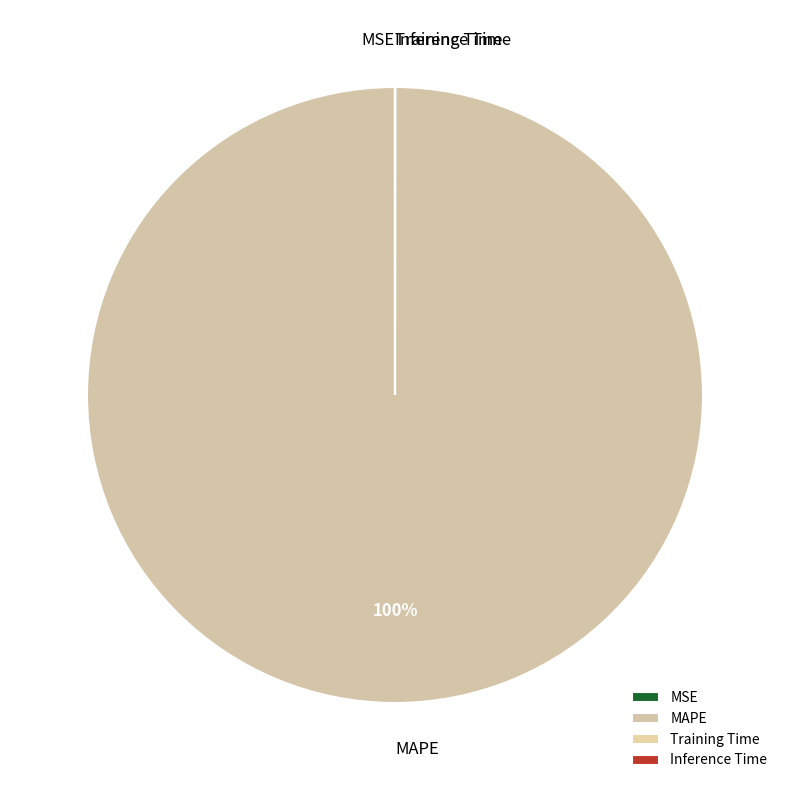

True or false: MAPE accounts for 100% of the total.

True